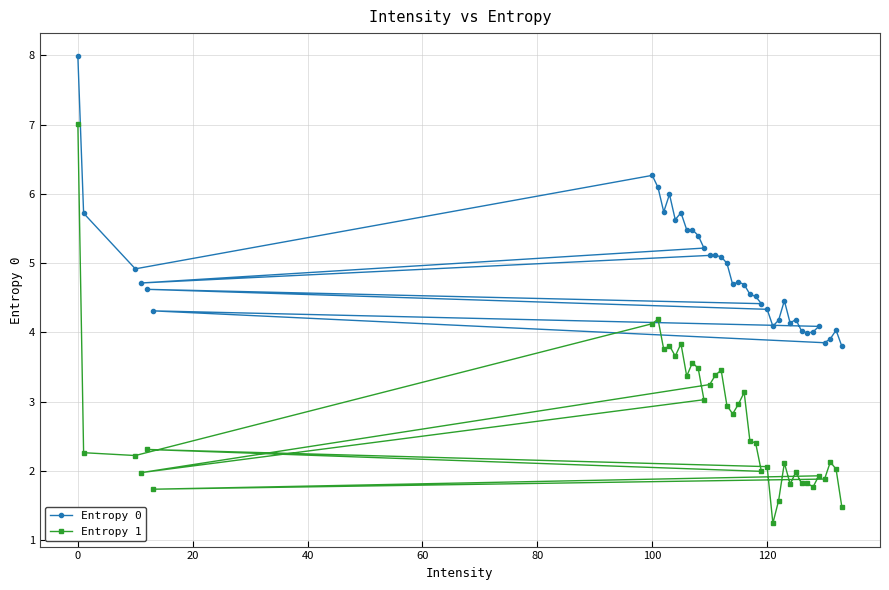

The value of Entropy 1 at 100 is 7.2. True or false?

False